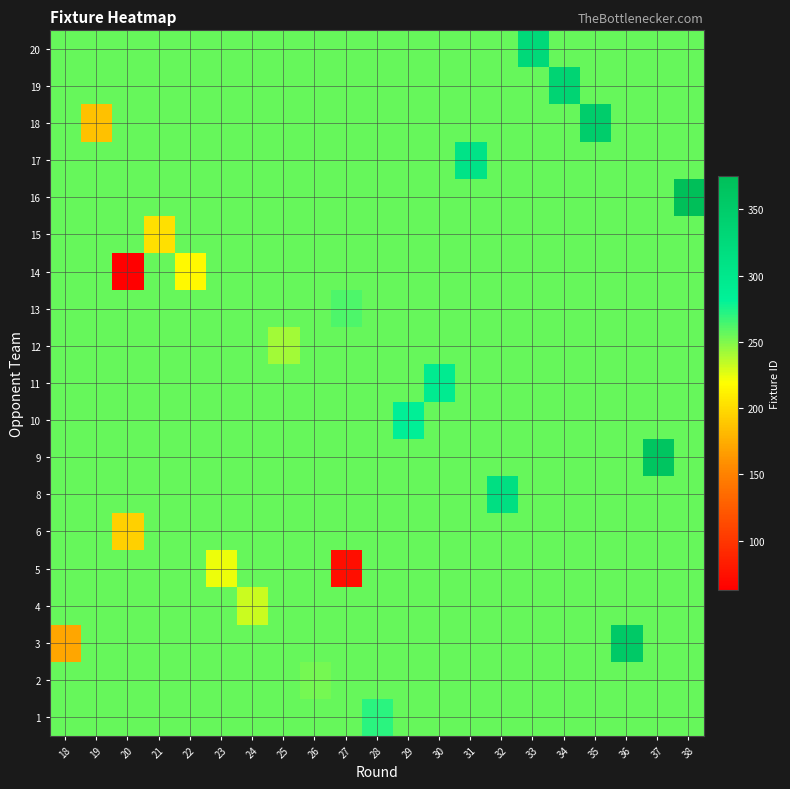

At which category is the sum across all series the highest?

38